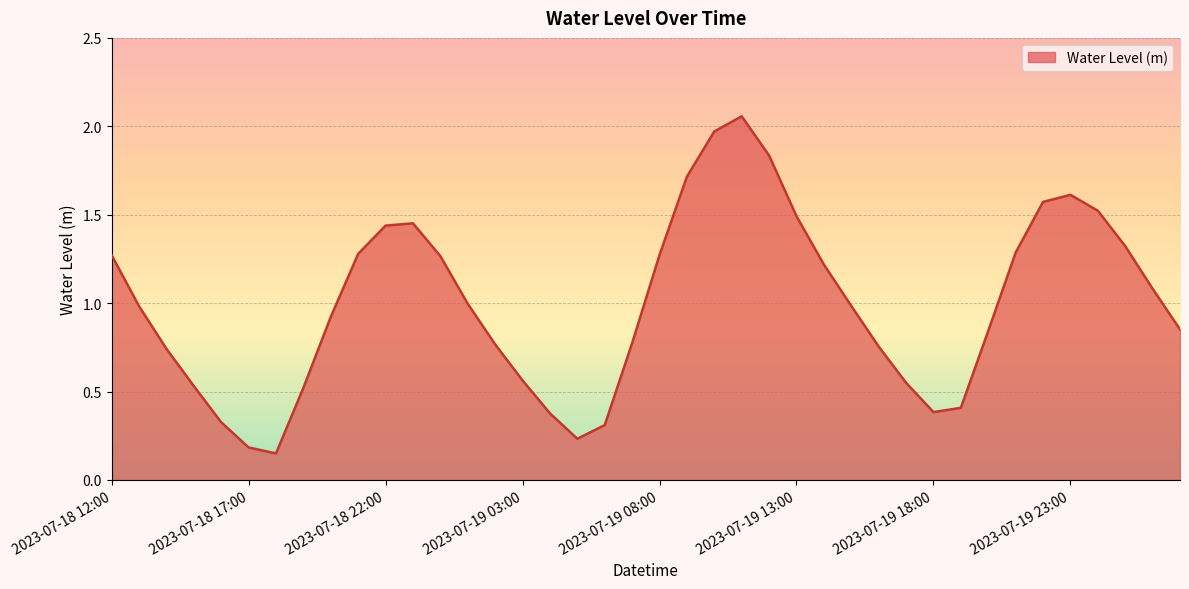

How many points are lower than both their immediate neighbors (excluding endpoints)?

3